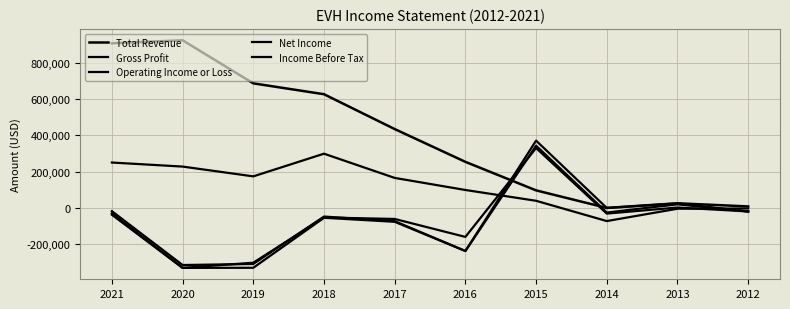

What is the value of the Net Income point at the 2nd from the left?

-330600